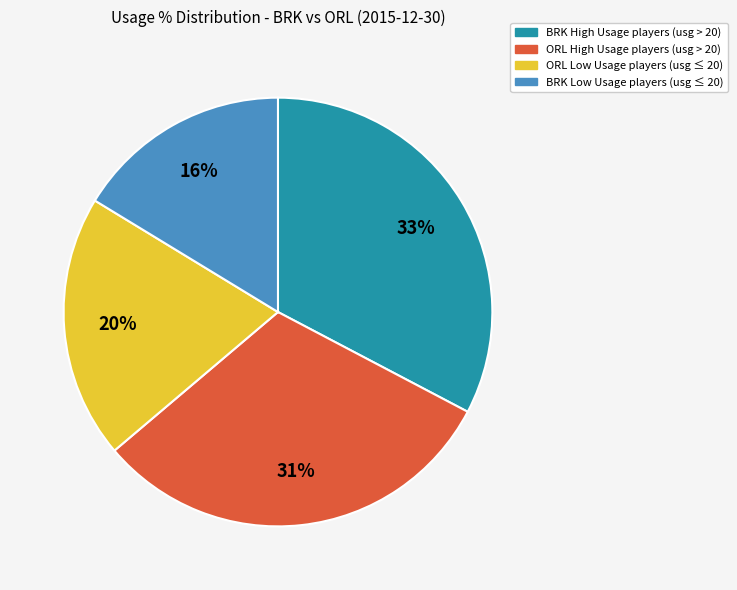

To the nearest percent, what is the average slice percentage?

25%